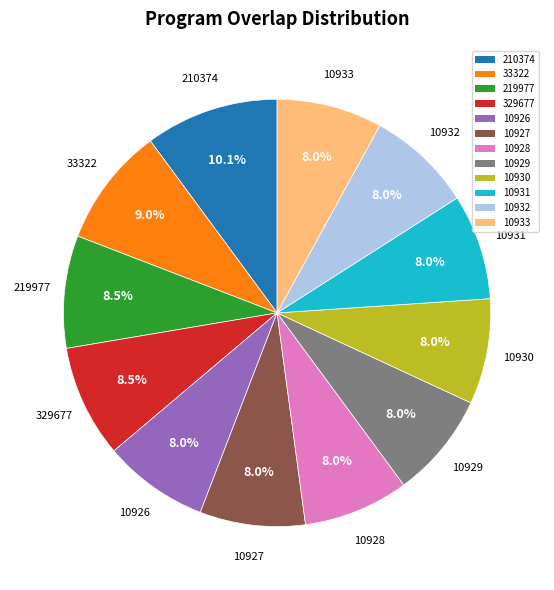

To the nearest percent, what is the average slice percentage?

8%